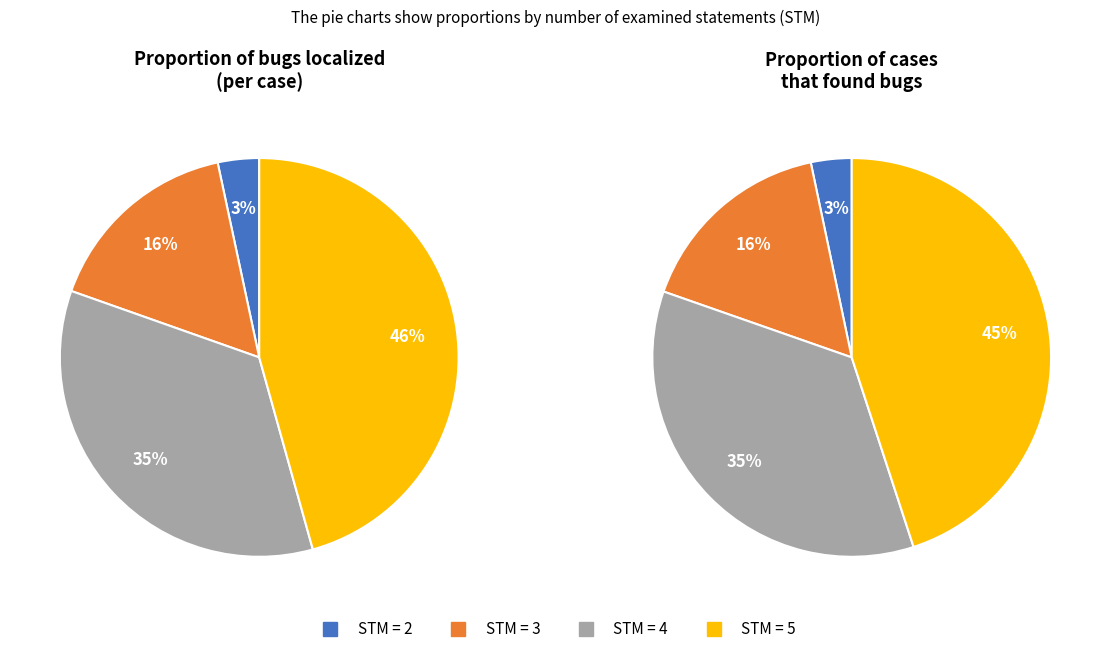

How many segments does this pie chart have?

4